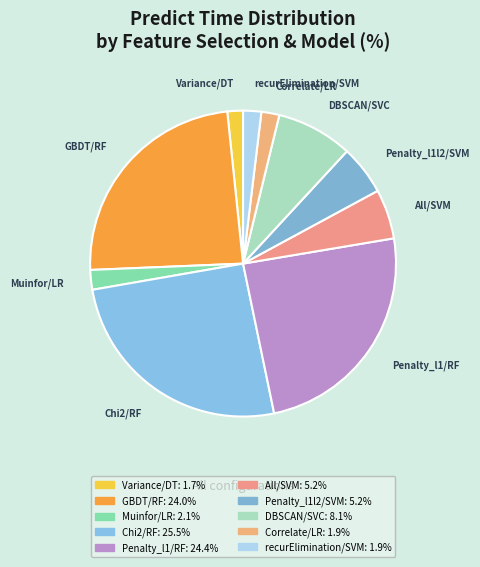

Is there any slice that represents more than half of the pie?

No